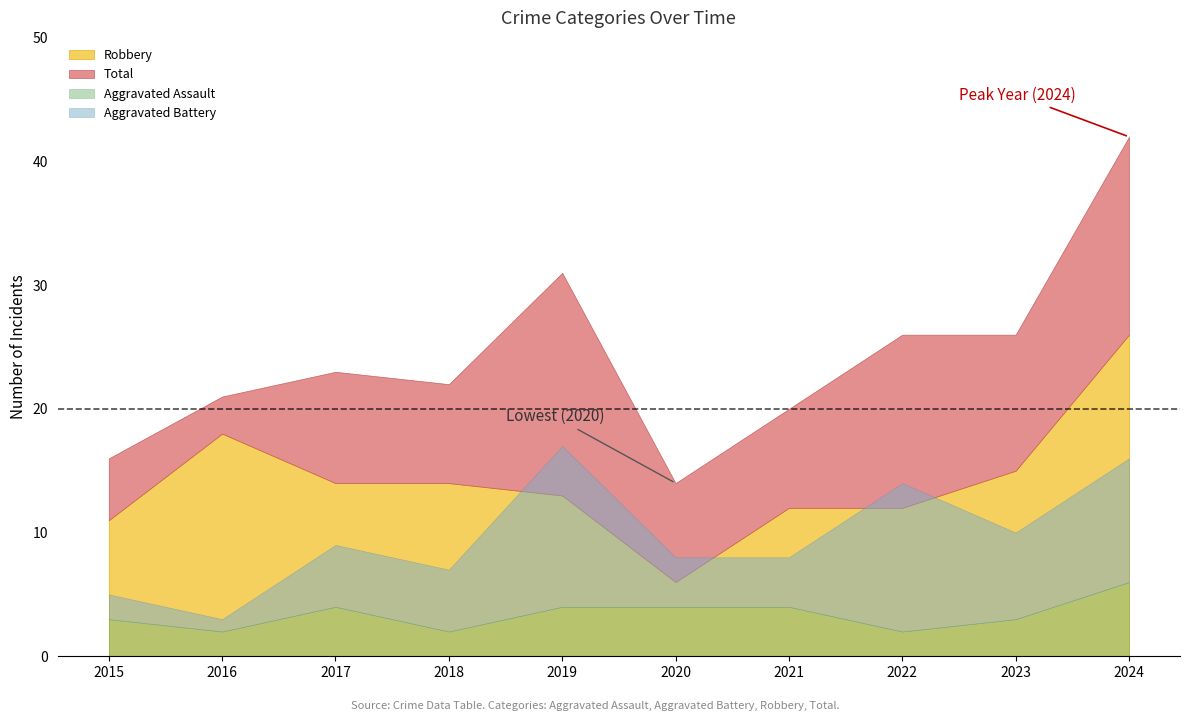

Rank the categories by Robbery value from lowest to highest.

2020, 2015, 2021, 2022, 2019, 2017, 2018, 2023, 2016, 2024